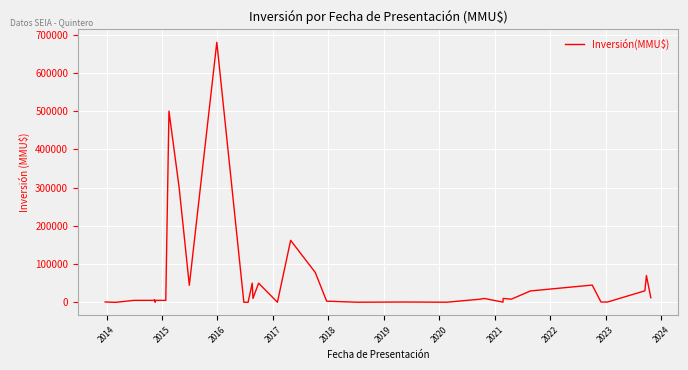

What is the maximum value shown in the chart?

680000